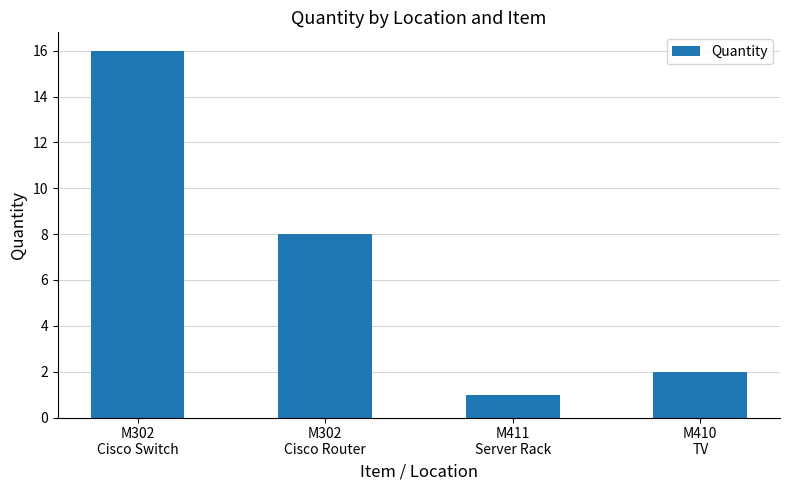

Does the chart contain any negative values?

No